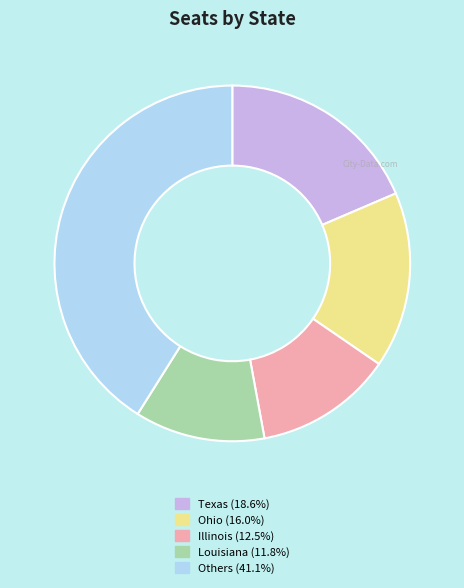

Is there any slice that represents more than half of the pie?

No